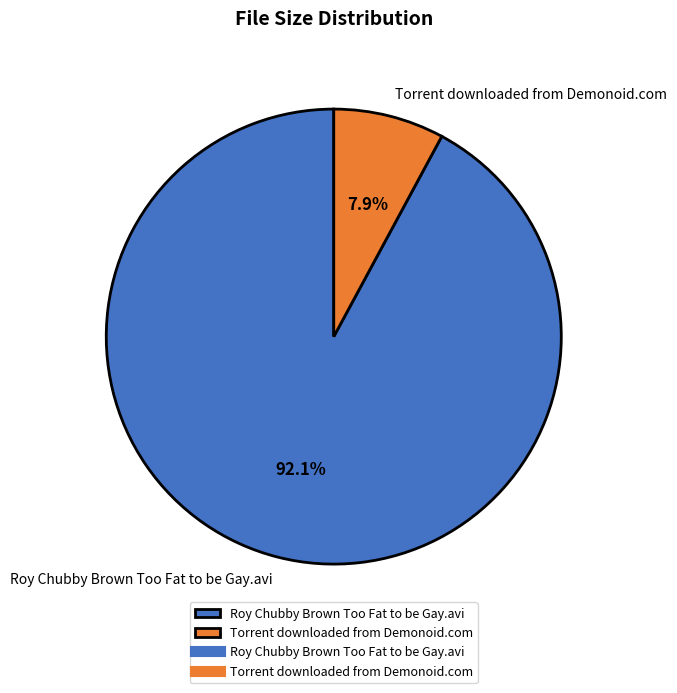

To the nearest percent, what percentage of the pie is Roy Chubby Brown Too Fat to be Gay.avi?

92%